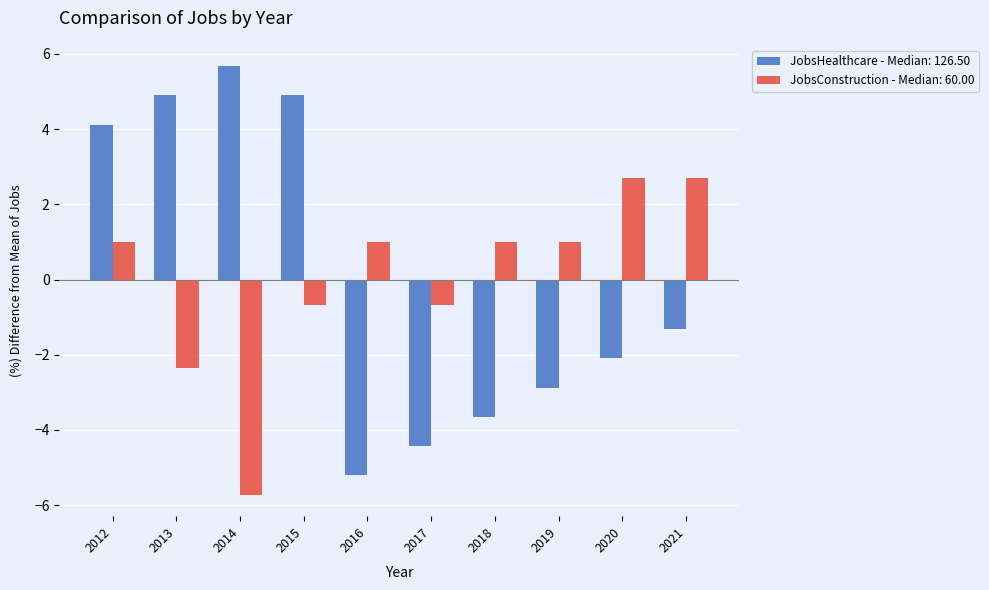

What value does the JobsHealthcare - Median: 126.50 series have at 2015?

4.9